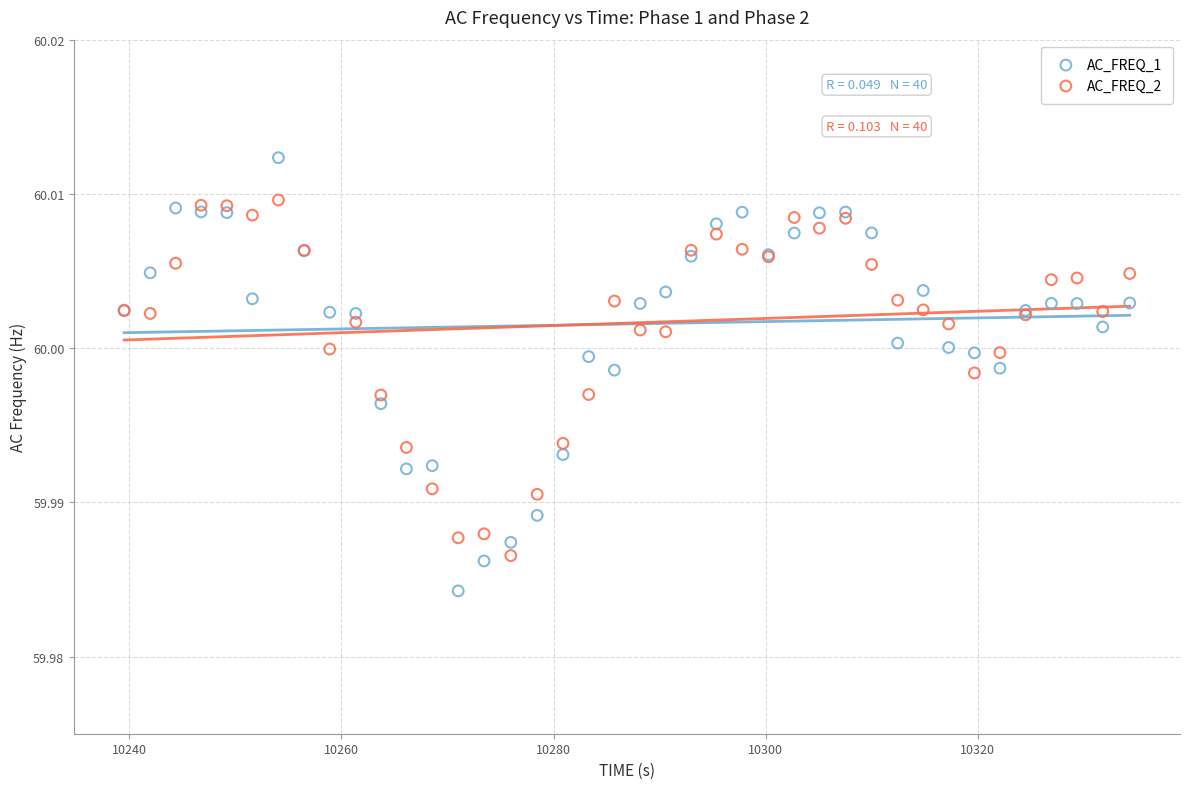

What is the X range (max minus min) for the scatter plot?

94.8